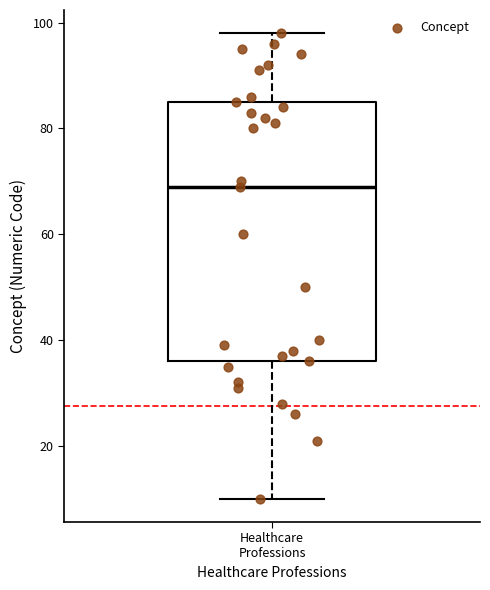

Read this box plot against the y-axis: the position of the median line, the range covered by the box, and the ends of both whiskers. The values are not printed on the chart, so give them approximately, as read against the axis.

median 70, box 36 to 86, whiskers 10 to 98